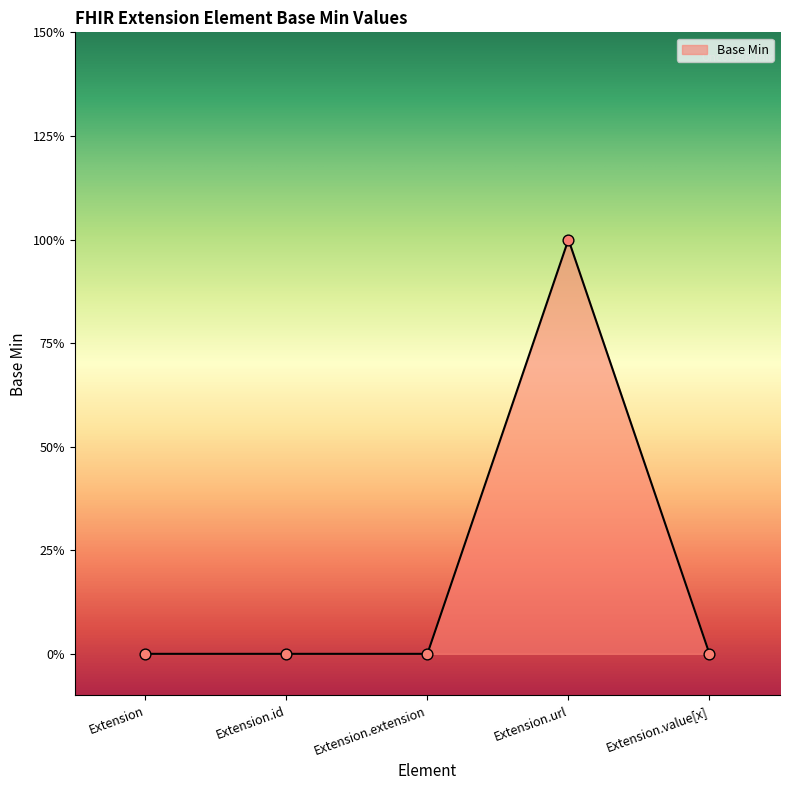

Which has a higher value, Extension.value[x] or Extension.url?

Extension.url